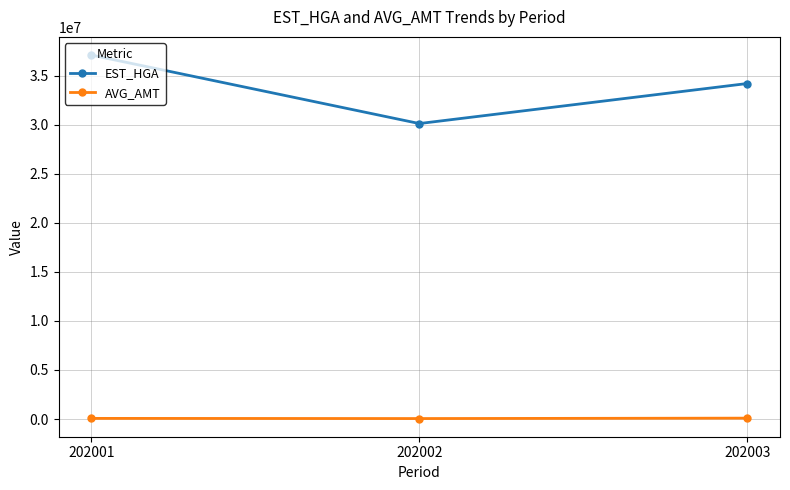

What is the value of the AVG_AMT point at the 2nd from the left?

48797.9